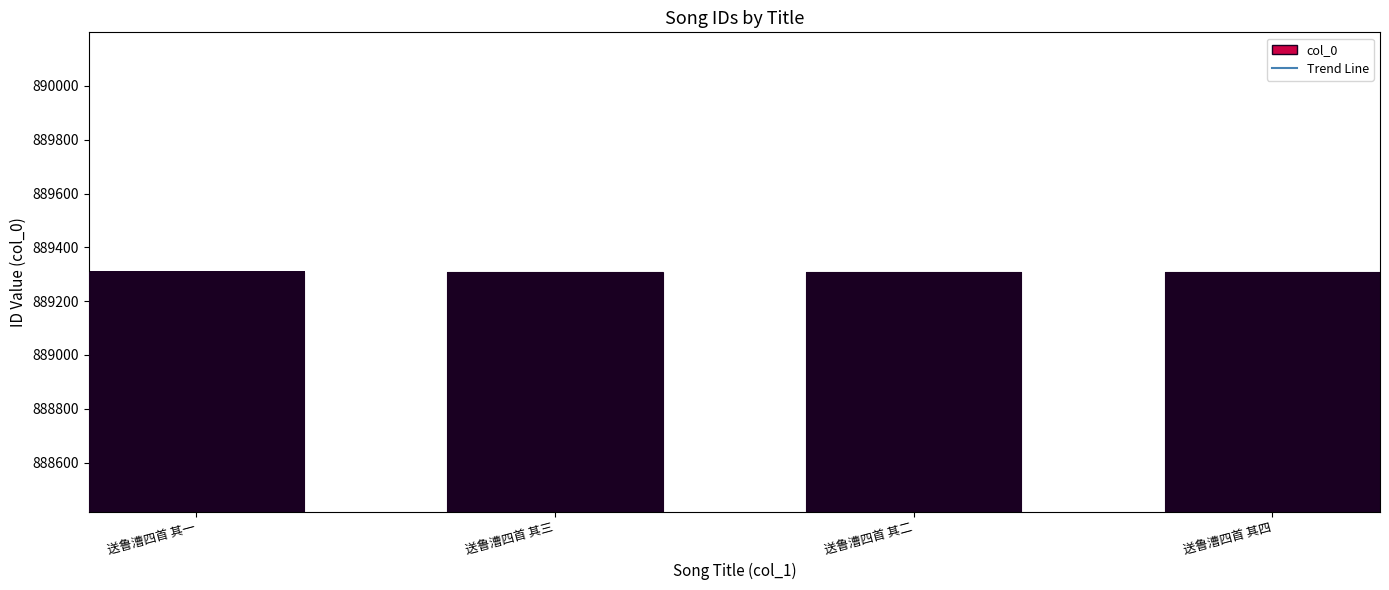

The value of col_0 at 送鲁漕四首 其四 is 1420018.6. True or false?

False